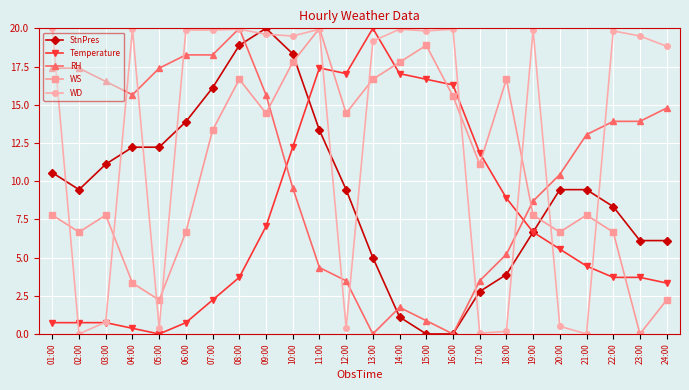

Where do StnPres and WS first cross each other?

10:00 and 11:00